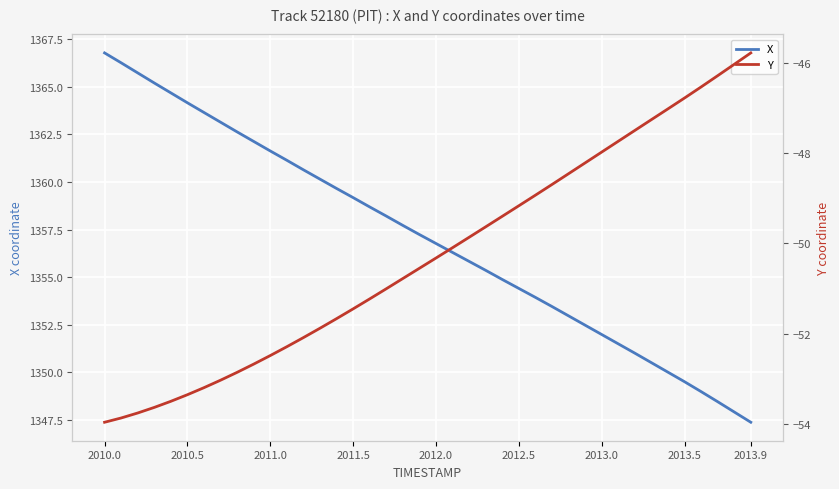

How many lines are shown in the chart?

2